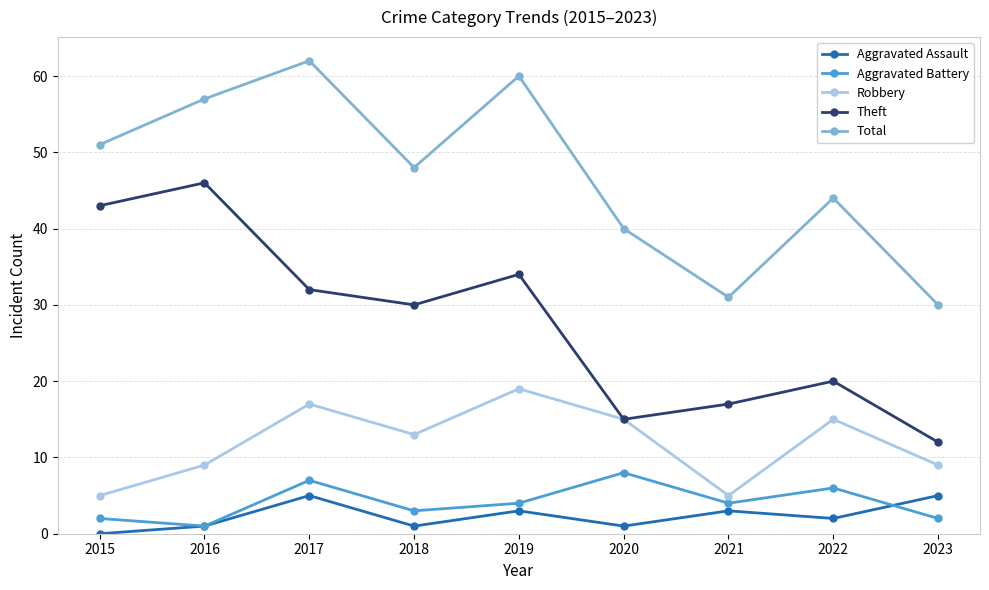

True or false: Aggravated Assault has more than 0 points higher than both neighbors.

True